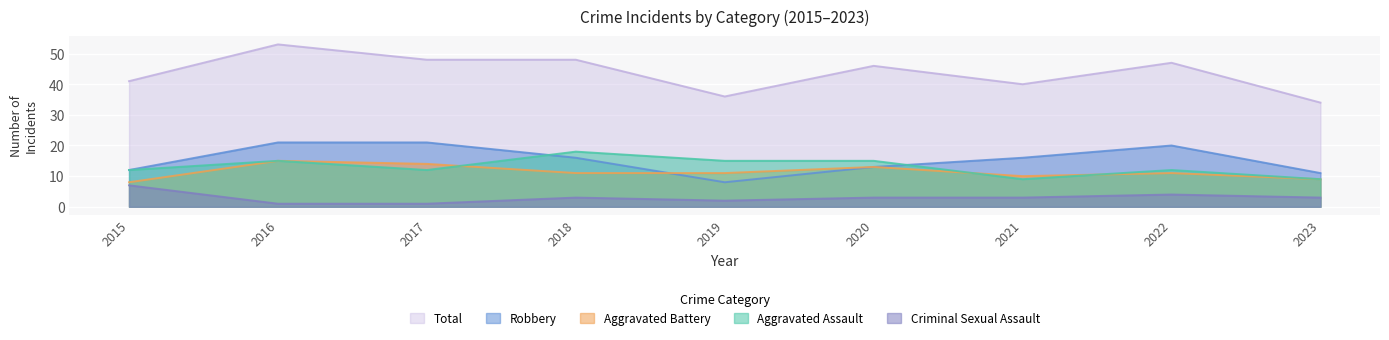

What is the sum of all Criminal Sexual Assault values?

27